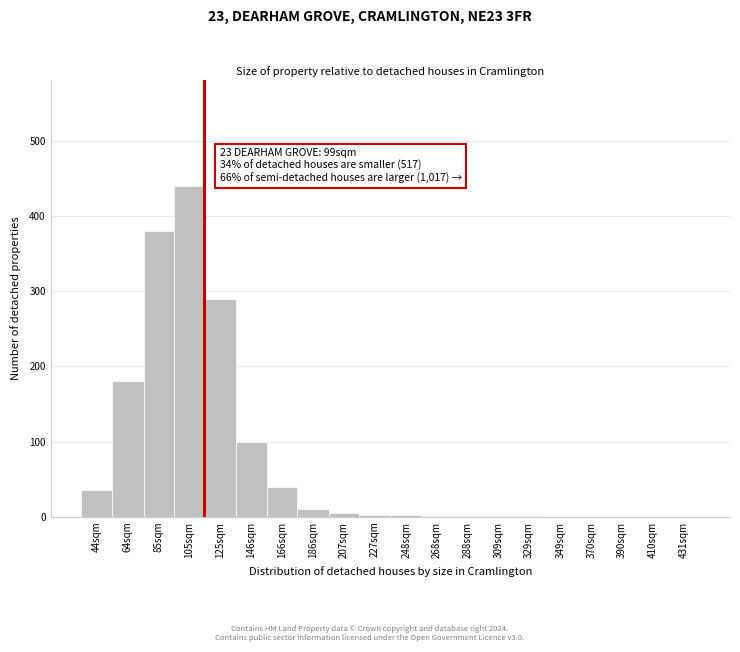

What is the maximum value shown in the chart?

440